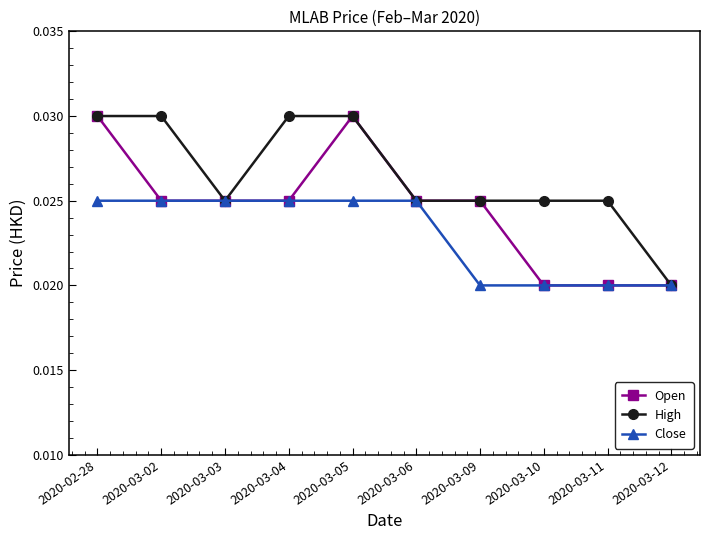

Does the chart display data point markers on the line(s)?

Yes